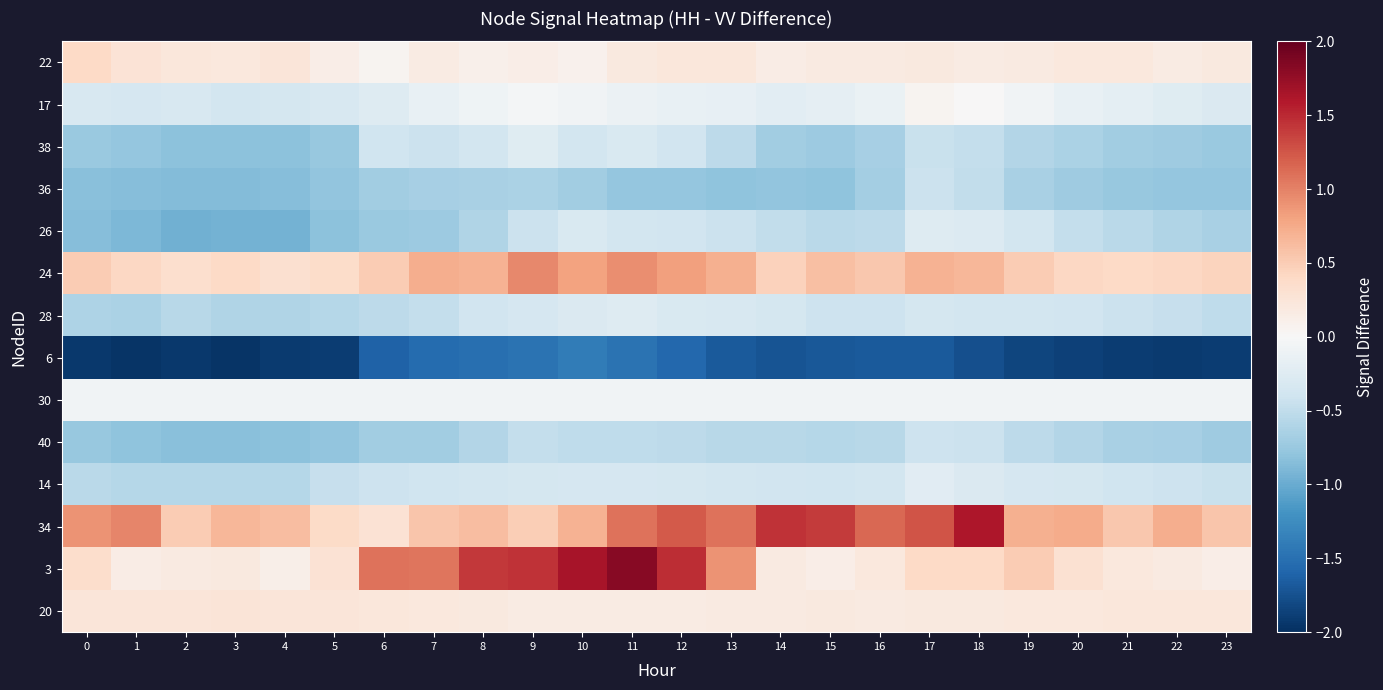

List the series in order of their peak value, highest first.

3, 34, 24, 22, 20, 17, 30, 14, 38, 26, 28, 40, 36, 6